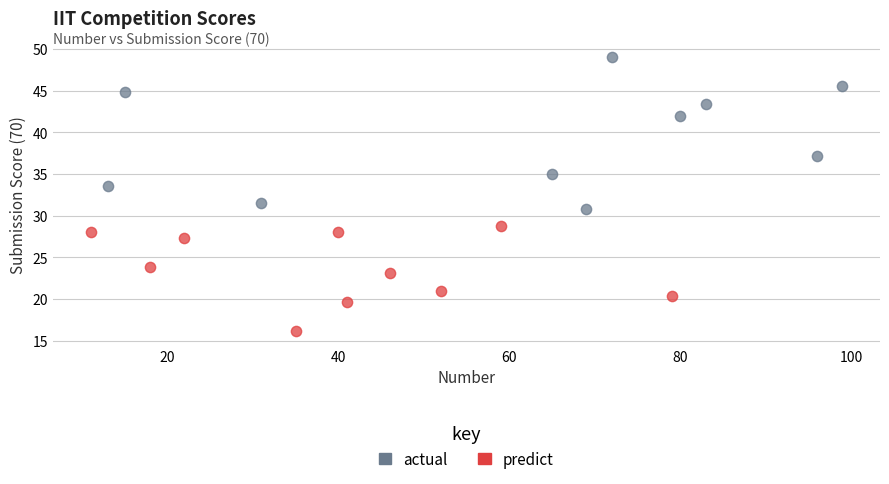

Which series reaches the maximum Y coordinate?

actual